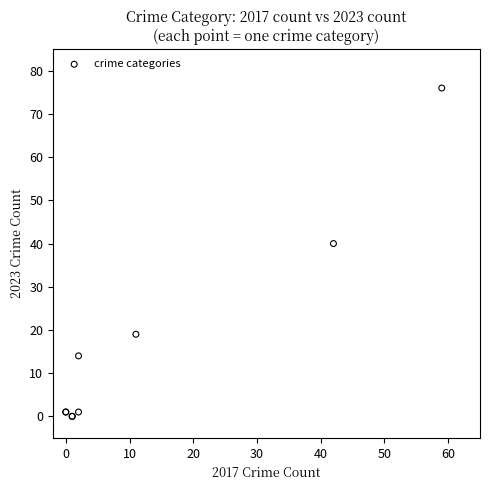

What Y value in the scatter plot is closest to 38?

40